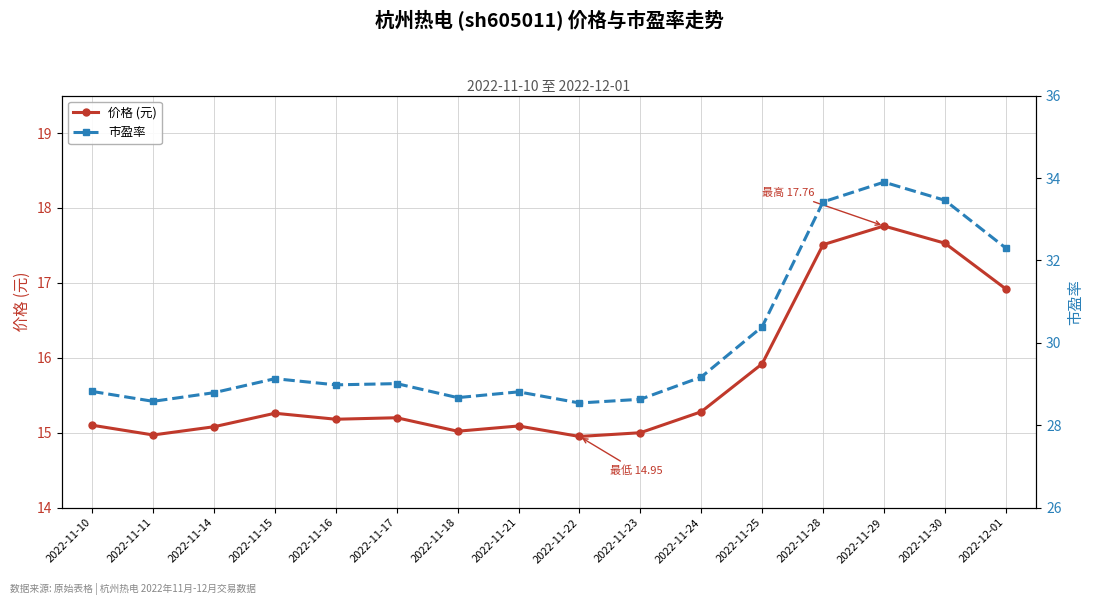

True or false: 价格 (元) and 市盈率 cross at least once.

False